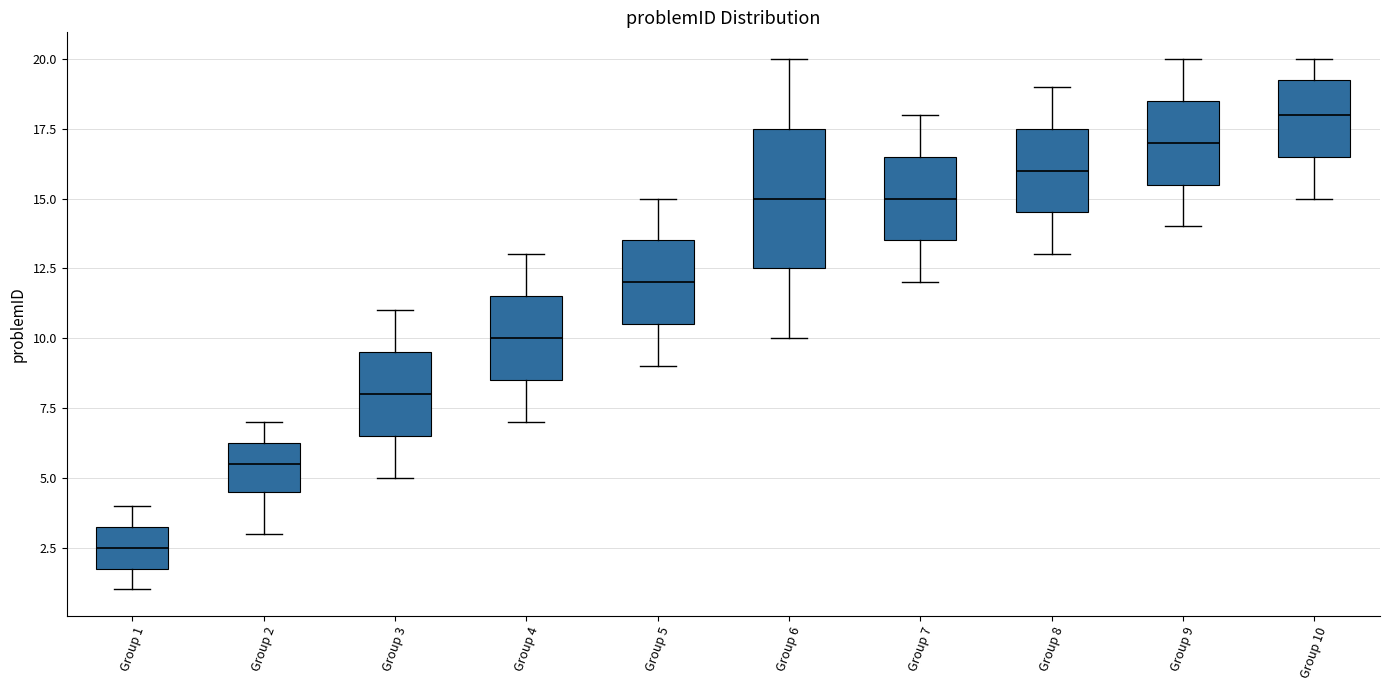

Reading left to right, read every box against the y-axis: the position of its median line, the range the box covers, and the ends of its whiskers. The values are not printed on the chart, so give them approximately, as read against the axis.

Group 1: median 2.5, box 2.0 to 3.5, whiskers 1.0 to 4.0
Group 2: median 5.5, box 4.5 to 6.5, whiskers 3.0 to 7.0
Group 3: median 8.0, box 6.5 to 9.5, whiskers 5.0 to 11.0
Group 4: median 10.0, box 8.5 to 11.5, whiskers 7.0 to 13.0
Group 5: median 12.0, box 10.5 to 13.5, whiskers 9.0 to 15.0
Group 6: median 15.0, box 12.5 to 17.5, whiskers 10.0 to 20.0
Group 7: median 15.0, box 13.5 to 16.5, whiskers 12.0 to 18.0
Group 8: median 16.0, box 14.5 to 17.5, whiskers 13.0 to 19.0
Group 9: median 17.0, box 15.5 to 18.5, whiskers 14.0 to 20.0
Group 10: median 18.0, box 16.5 to 19.5, whiskers 15.0 to 20.0